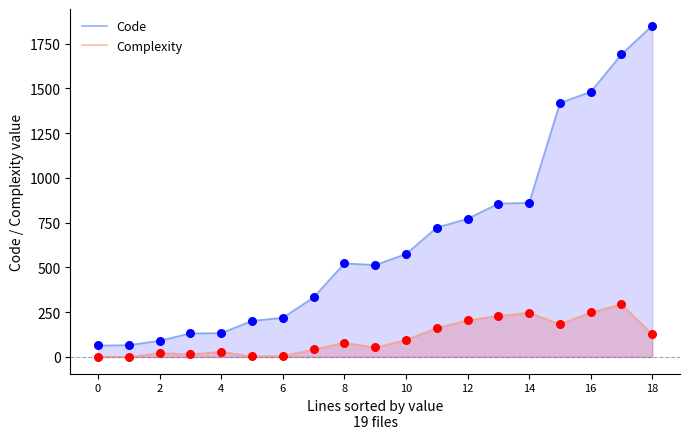

At which category is the sum across all series the highest?

17